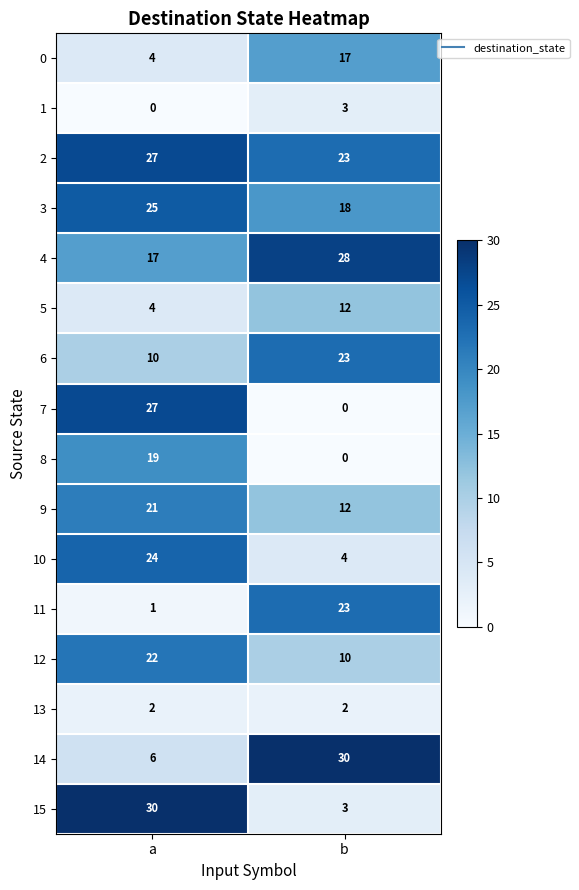

Where is 1 nearest to the value 1?

a